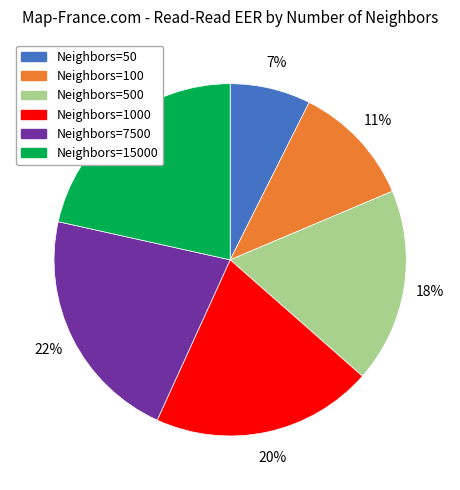

True or false: Neighbors=500 accounts for 6% of the total.

False